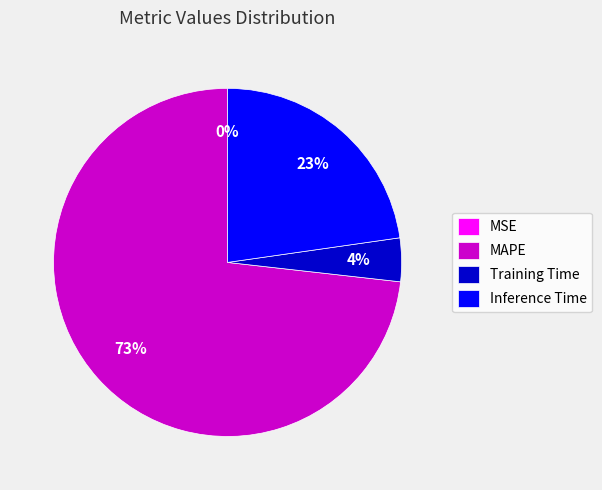

Which has a higher value, MAPE or Inference Time?

MAPE